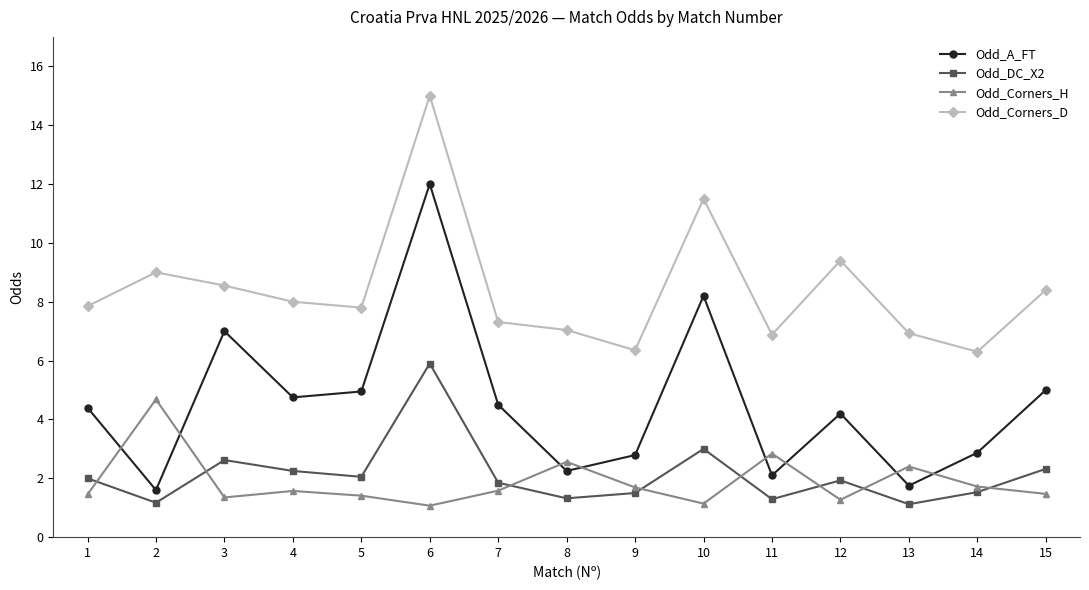

Which series has the largest range (max minus min)?

Odd_A_FT